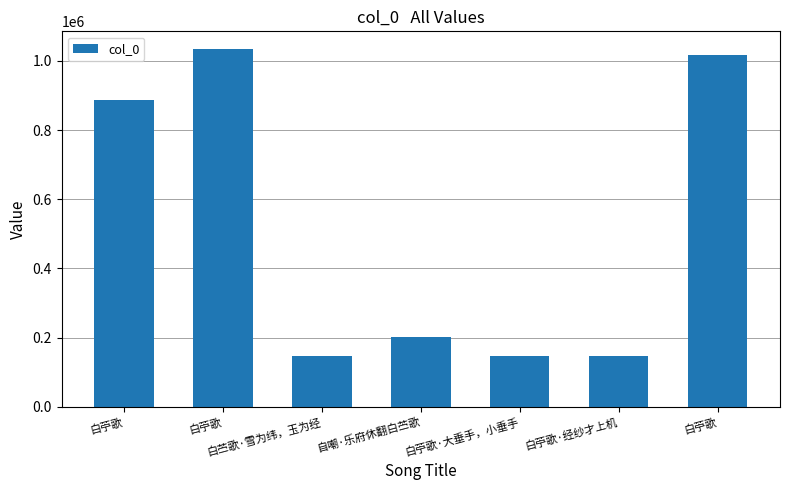

What is the label of the 5th bar from the right?

白苎歌·雪为纬，玉为经